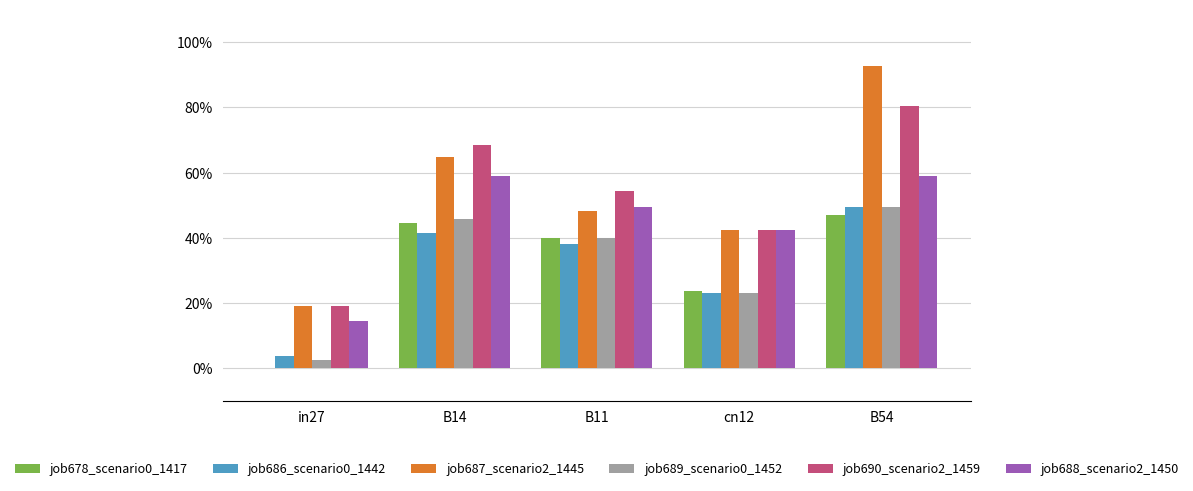

Reading right to left, list all the values displayed in this chart.

job678_scenario0_1417: 0.5	0.2	0.4	0.4	0.0
job686_scenario0_1442: 0.5	0.2	0.4	0.4	0.0
job687_scenario2_1445: 0.9	0.4	0.5	0.6	0.2
job689_scenario0_1452: 0.5	0.2	0.4	0.5	0.0
job690_scenario2_1459: 0.8	0.4	0.5	0.7	0.2
job688_scenario2_1450: 0.6	0.4	0.5	0.6	0.1